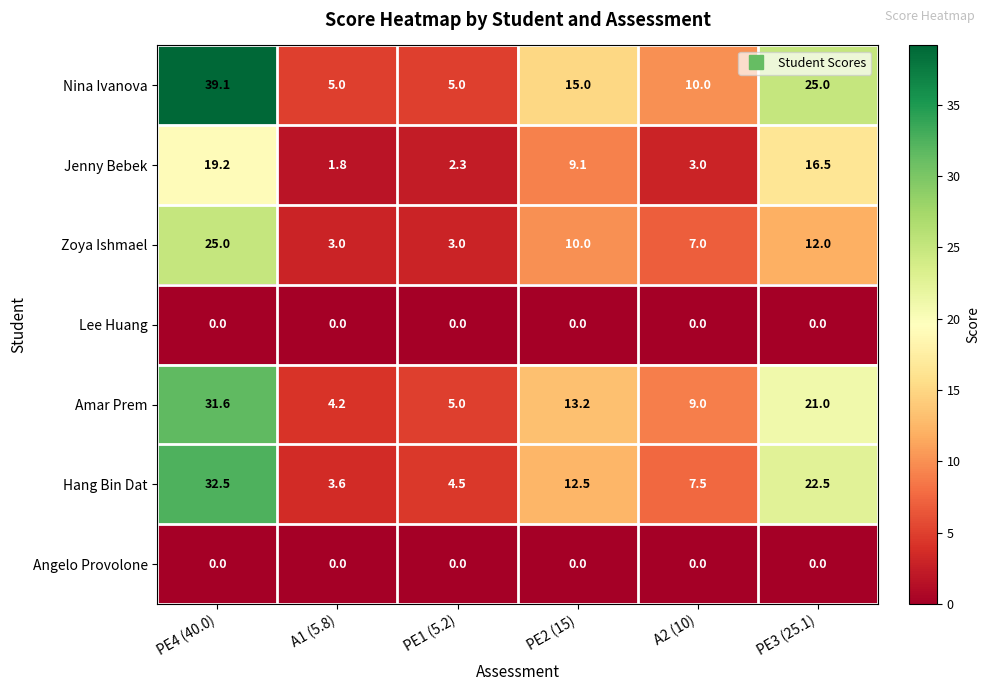

What is the difference between the highest and lowest values at PE4 (40.0)?

39.1